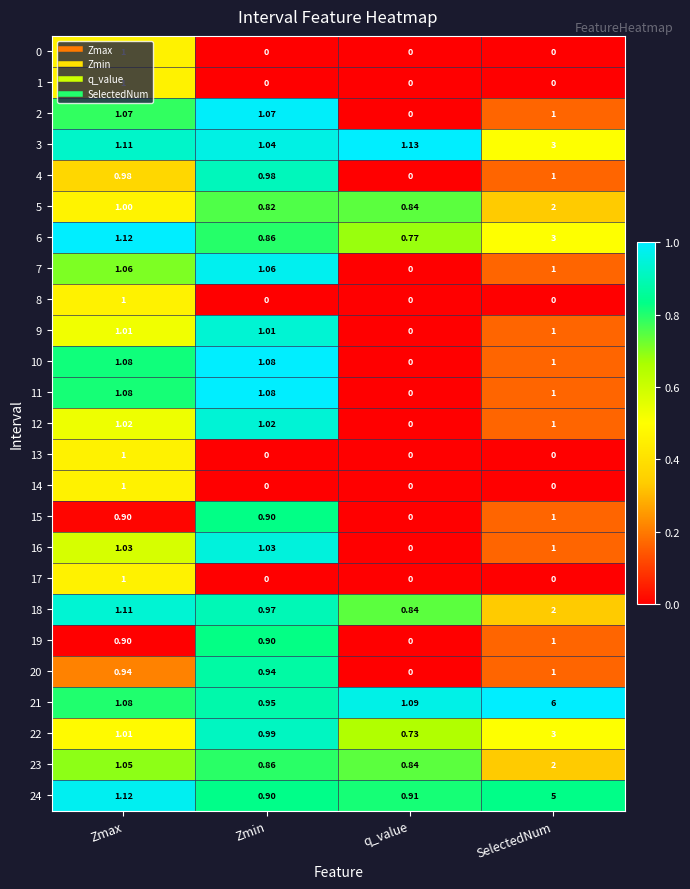

Which series has the largest total across all categories?

21